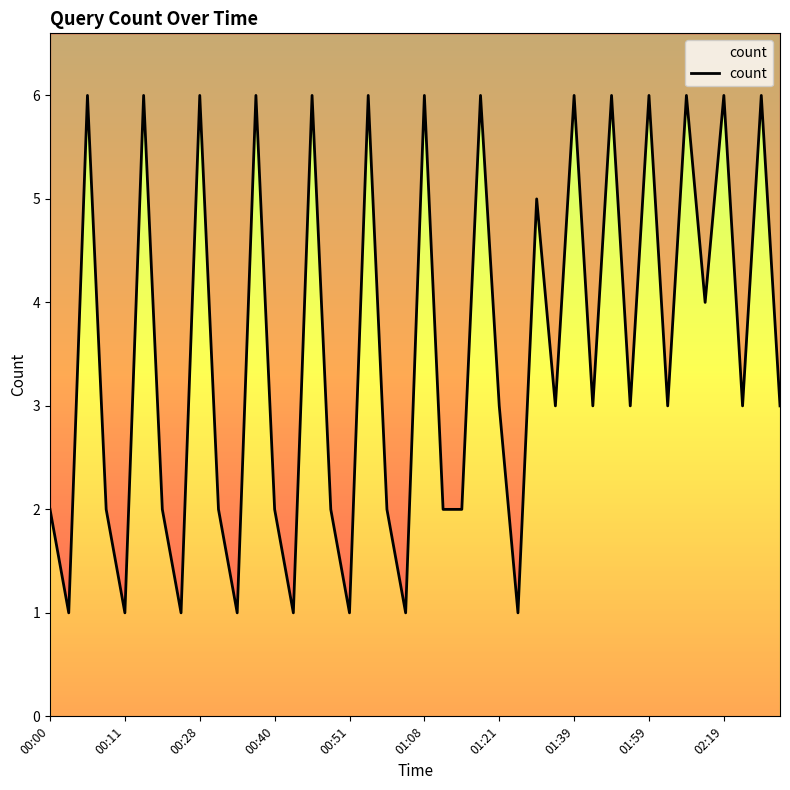

What is the ratio of the value at 02:21 to the value at 01:59?

0.5